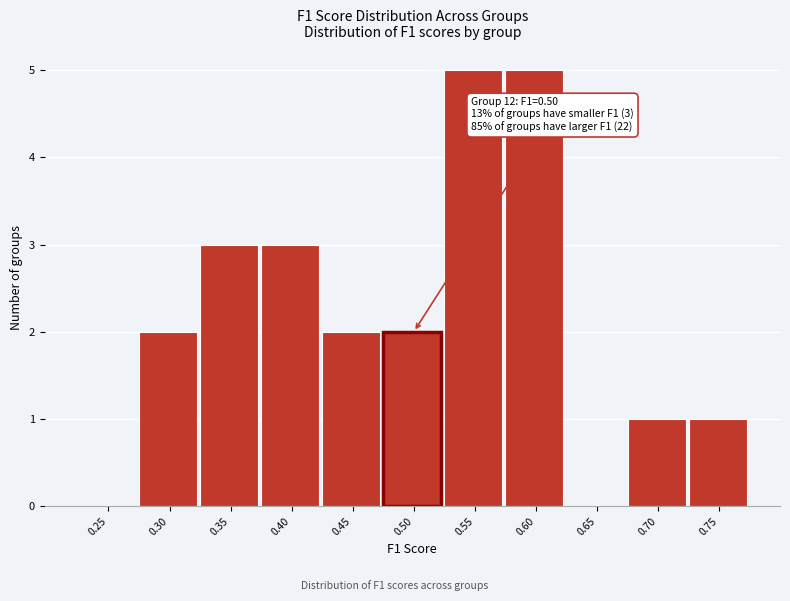

Reading right to left, extract all data points from this chart.

0.75=1	0.70=1	0.65=0	0.60=5	0.55=5	0.50=2	0.45=2	0.40=3	0.35=3	0.30=2	0.25=0